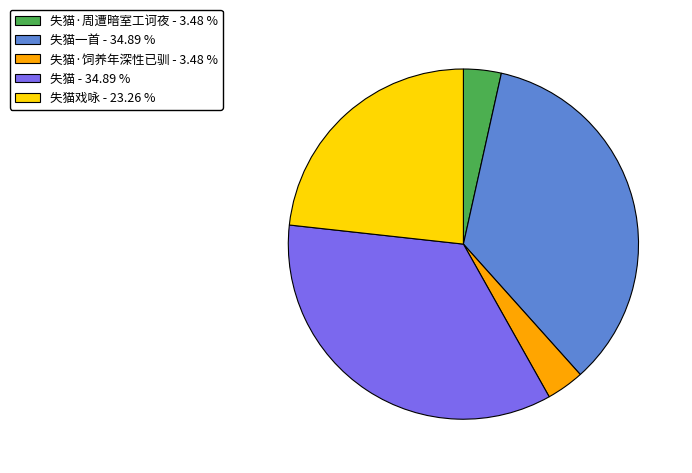

Does 失猫戏咏 - 23.26 % account for over 50% of the chart?

No